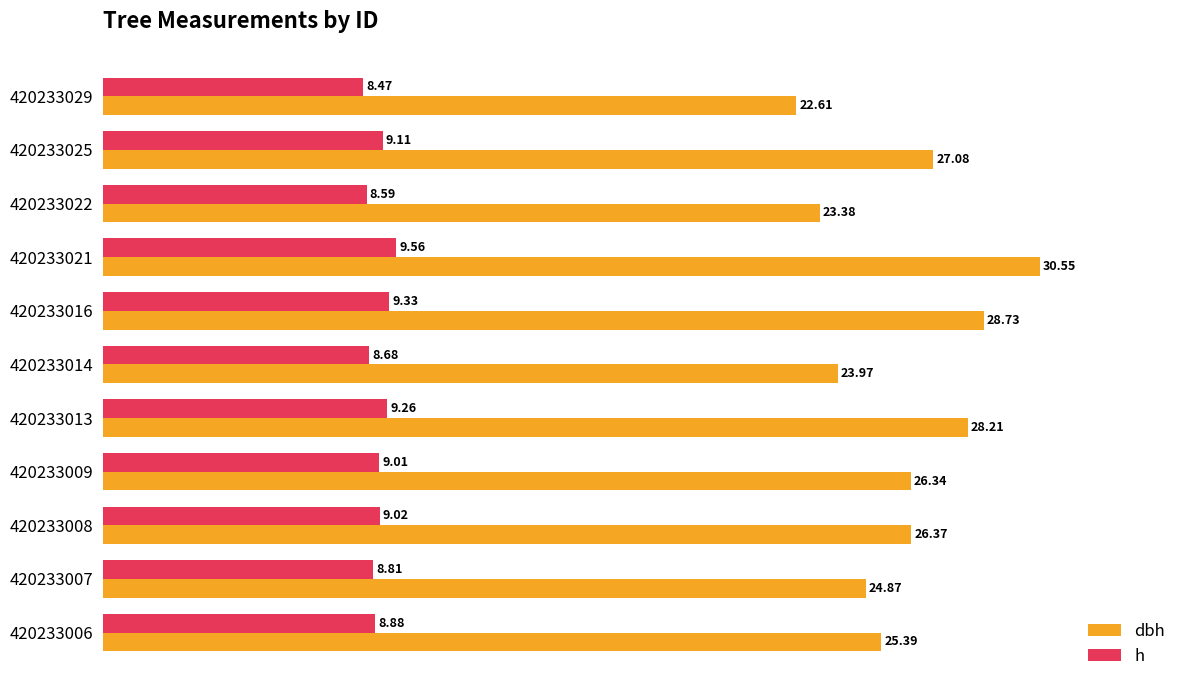

What is the average value of the h series?

9.0